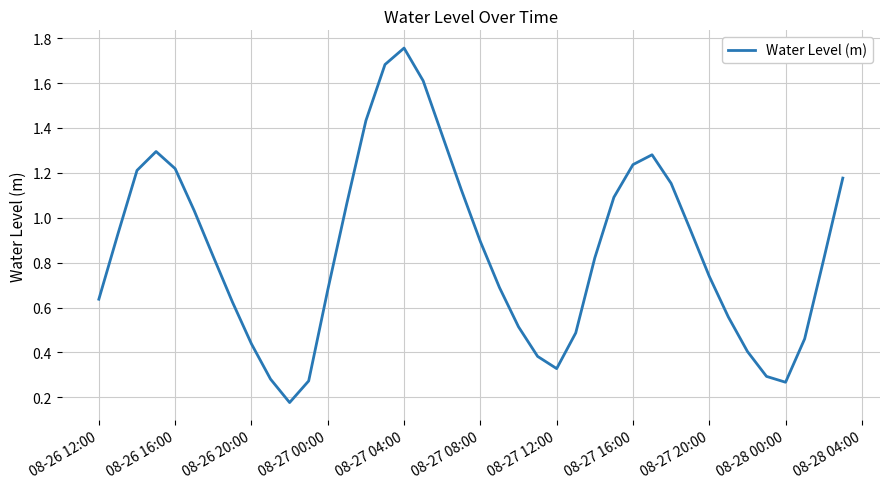

What is the difference between the maximum and second lowest values?

1.5